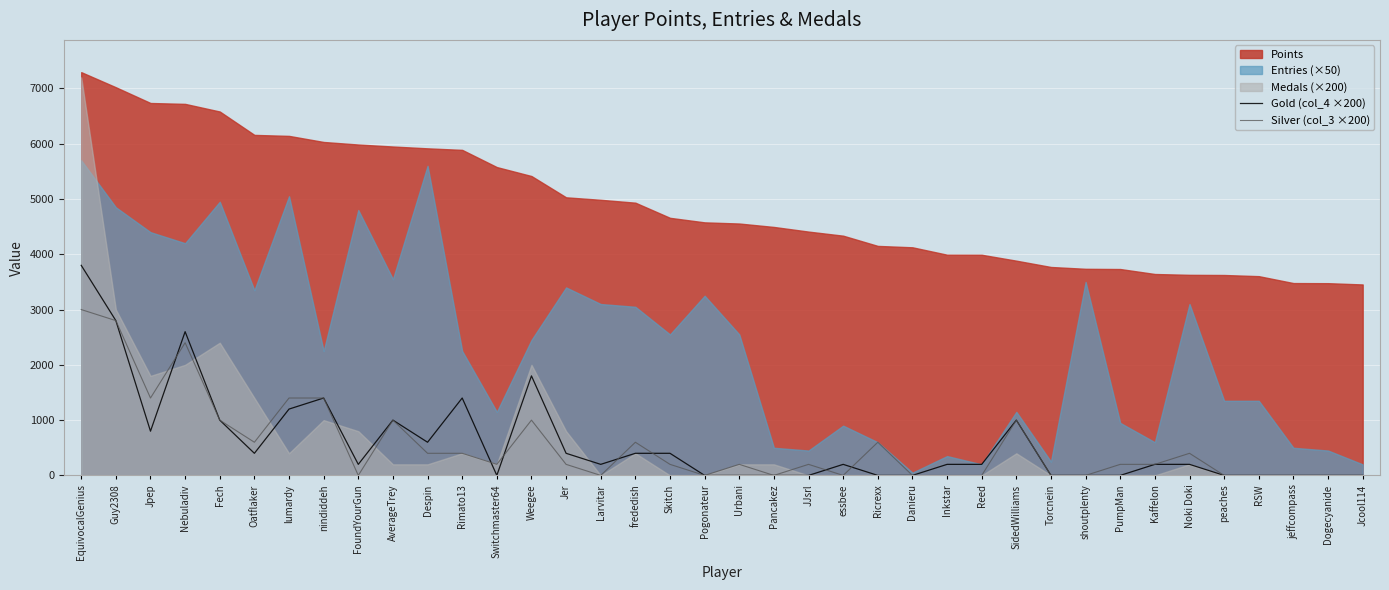

True or false: Silver (col_3 ×200) has a value of 1400 at lumardy.

True